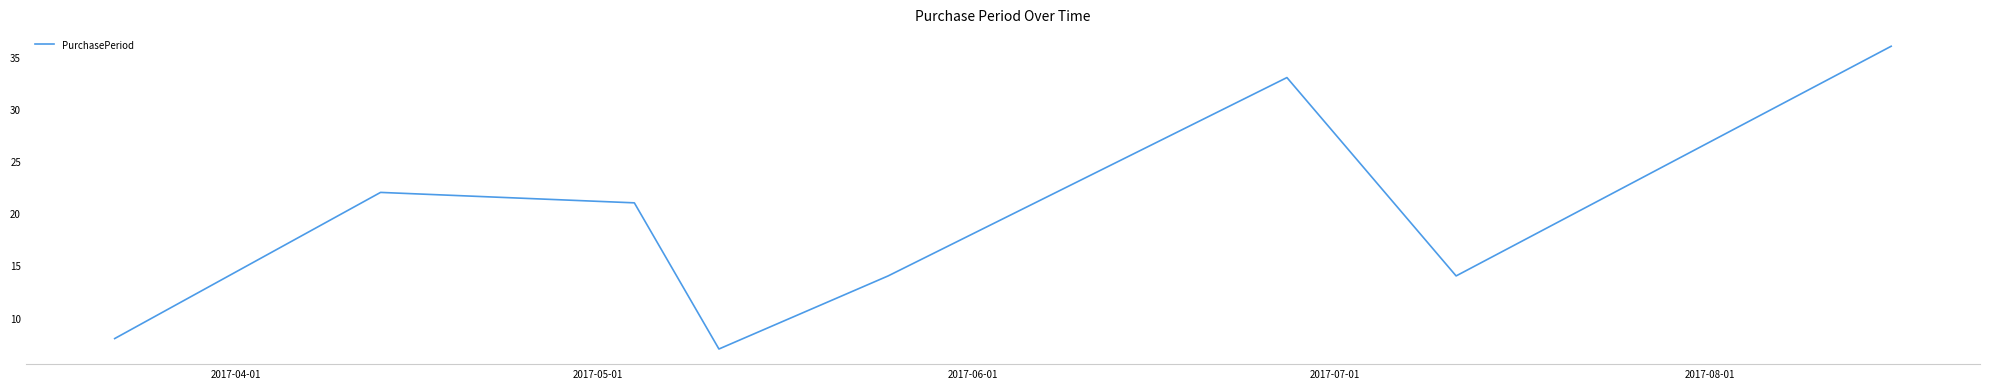

Does the chart have visible grid lines?

No